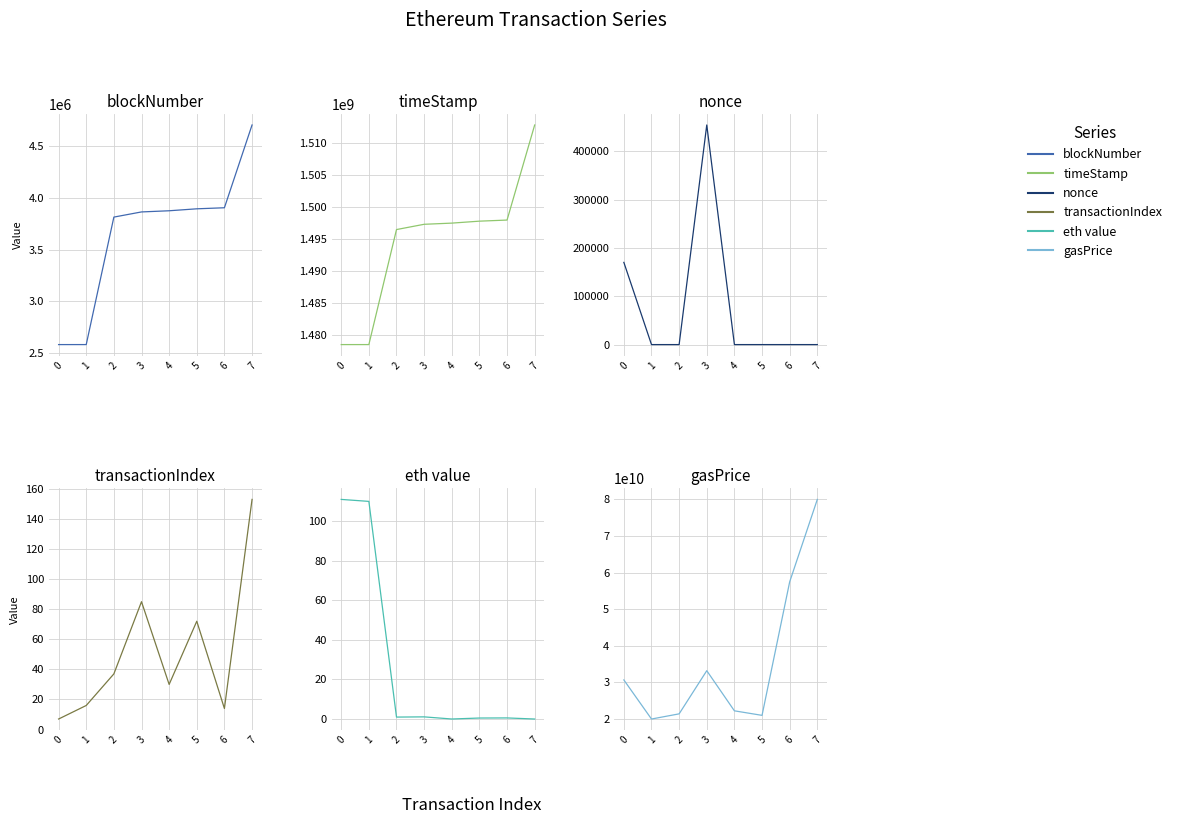

Reading left to right, extract all data points from this chart.

blockNumber: 2583707.0	2583755.0	3814215.0	3864067.0	3875319.0	3894190.0	3904400.0	4703301.0
timeStamp: 1478532923.0	1478533514.0	1496499330.0	1497322549.0	1497506188.0	1497811735.0	1497982960.0	1512834836.0
nonce: 170123.0	0.0	1.0	454481.0	2.0	3.0	4.0	5.0
transactionIndex: 7.0	16.0	37.0	85.0	30.0	72.0	14.0	153.0
eth_value: 111.0	110.0	1.0	1.1	0.0	0.5	0.6	0.0
gasPrice: 30677412320.0	20000000000.0	21411328737.0	33201399160.0	22238604559.0	21000000000.0	57475936256.0	80000000000.0